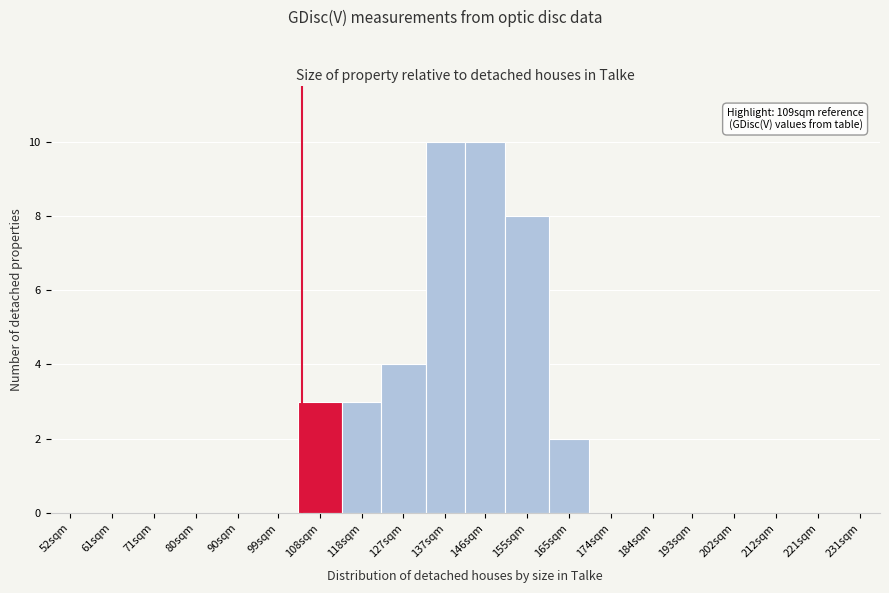

Reading left to right, transcribe all the data shown in this chart.

52sqm=0	61sqm=0	71sqm=0	80sqm=0	90sqm=0	99sqm=0	108sqm=3	118sqm=3	127sqm=4	137sqm=10	146sqm=10	155sqm=8	165sqm=2	174sqm=0	184sqm=0	193sqm=0	202sqm=0	212sqm=0	221sqm=0	231sqm=0